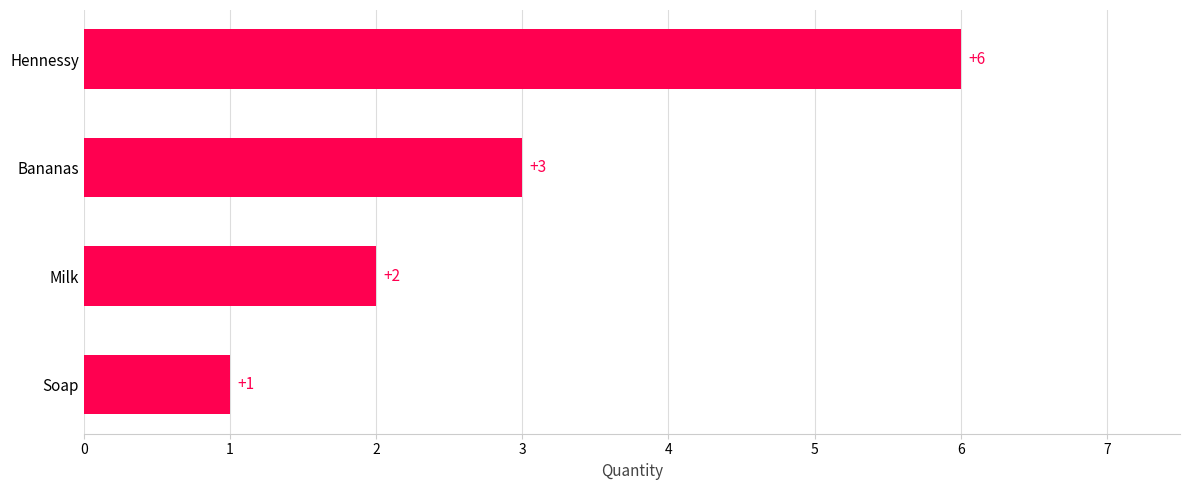

Between Milk and Soap, which is larger?

Milk